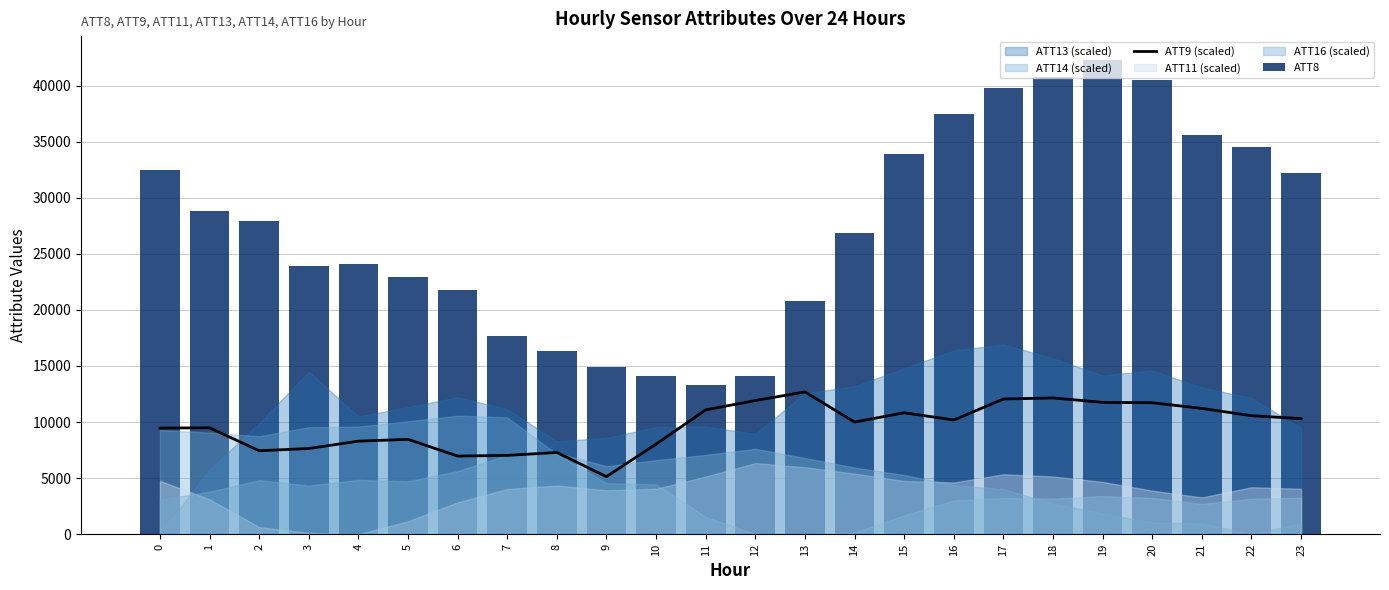

What is the difference between the maximum and minimum values in the ATT8 series?

29000.0